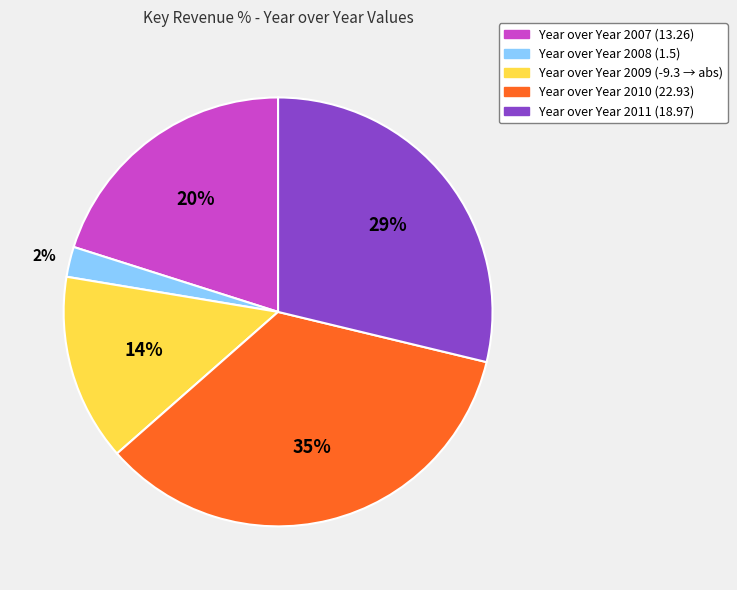

Combined, do Year over Year 2011 (18.97) and Year over Year 2009 (-9.3 → abs) account for over 50%?

No